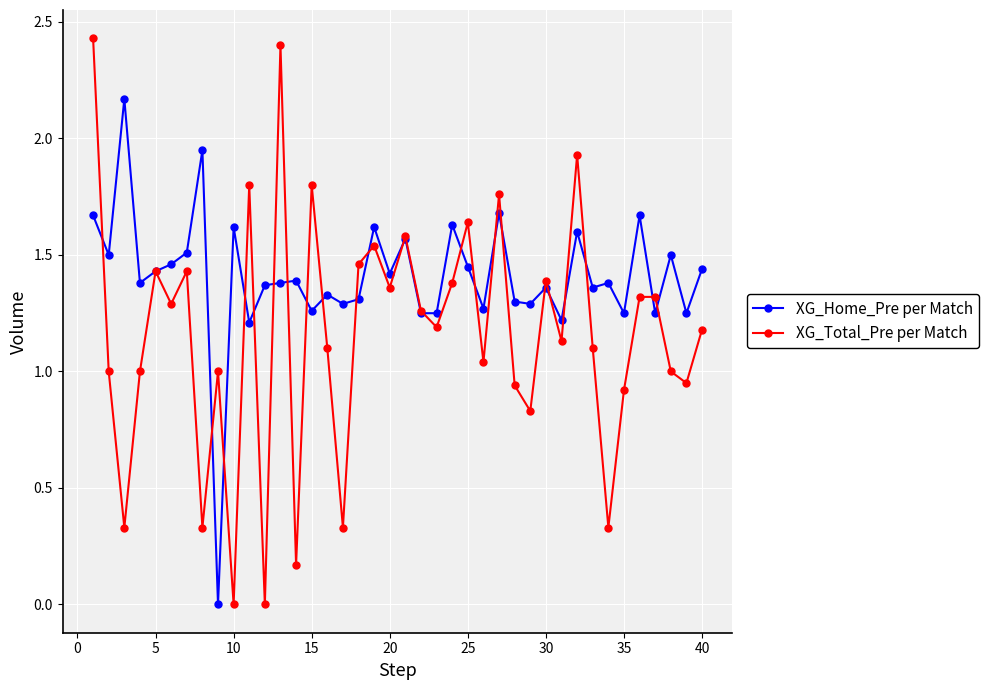

Rank the series by their maximum value, from highest to lowest.

XG_Total_Pre per Match, XG_Home_Pre per Match